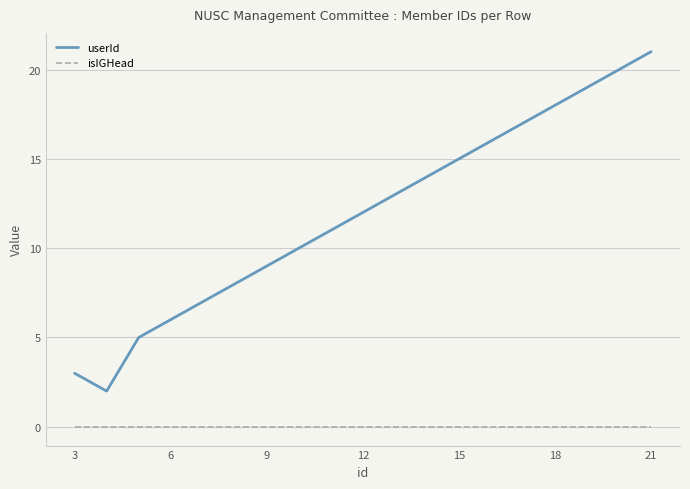

True or false: isIGHead and userId cross at least once.

False